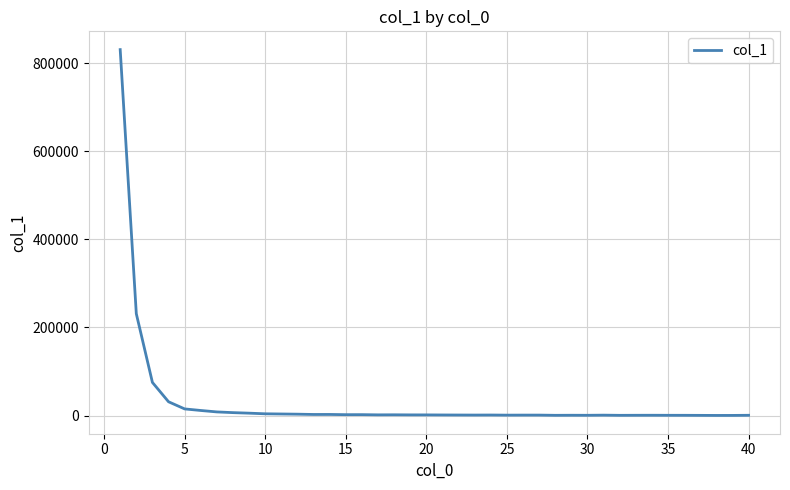

What is the maximum value shown in the chart?

830474